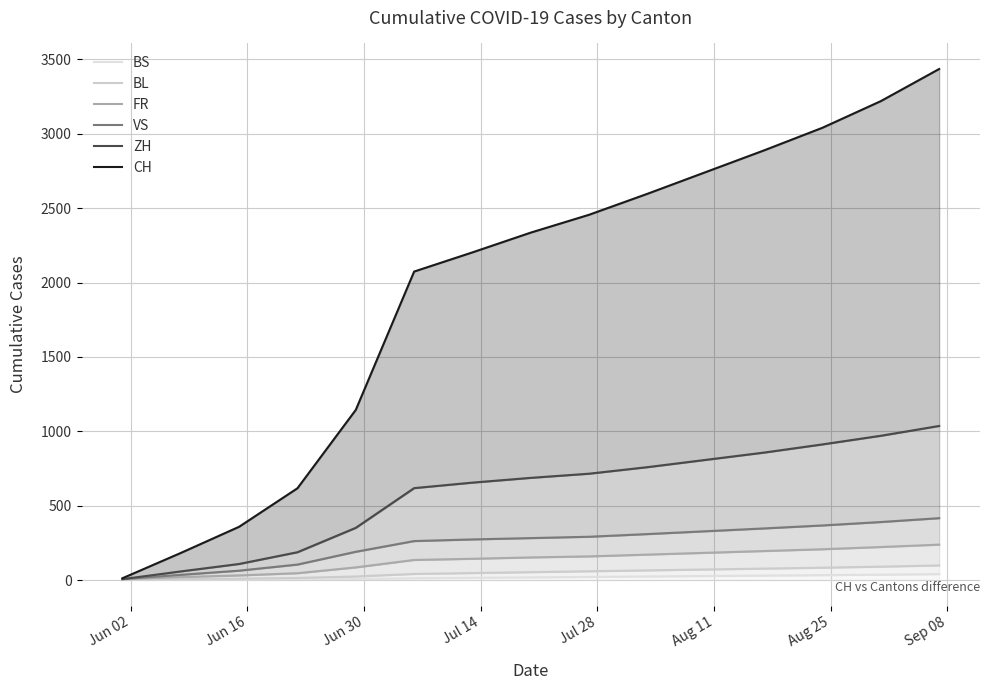

True or false: ZH and VS cross at least once.

False